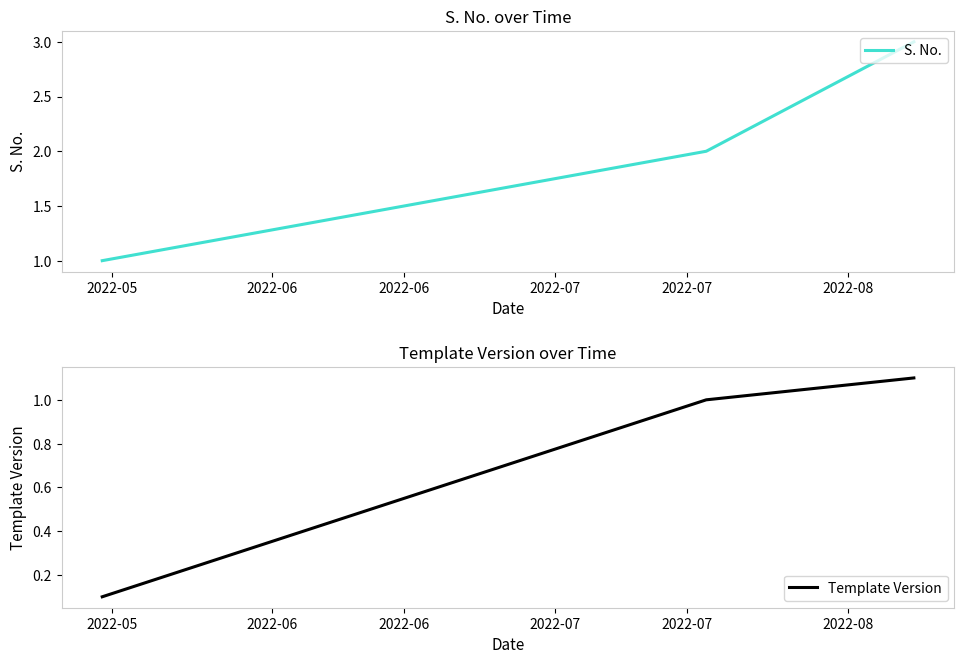

Reading left to right, what are all the values shown in this chart?

S. No.: 1.0	2.0	3.0
Template Version: 0.1	1.0	1.1